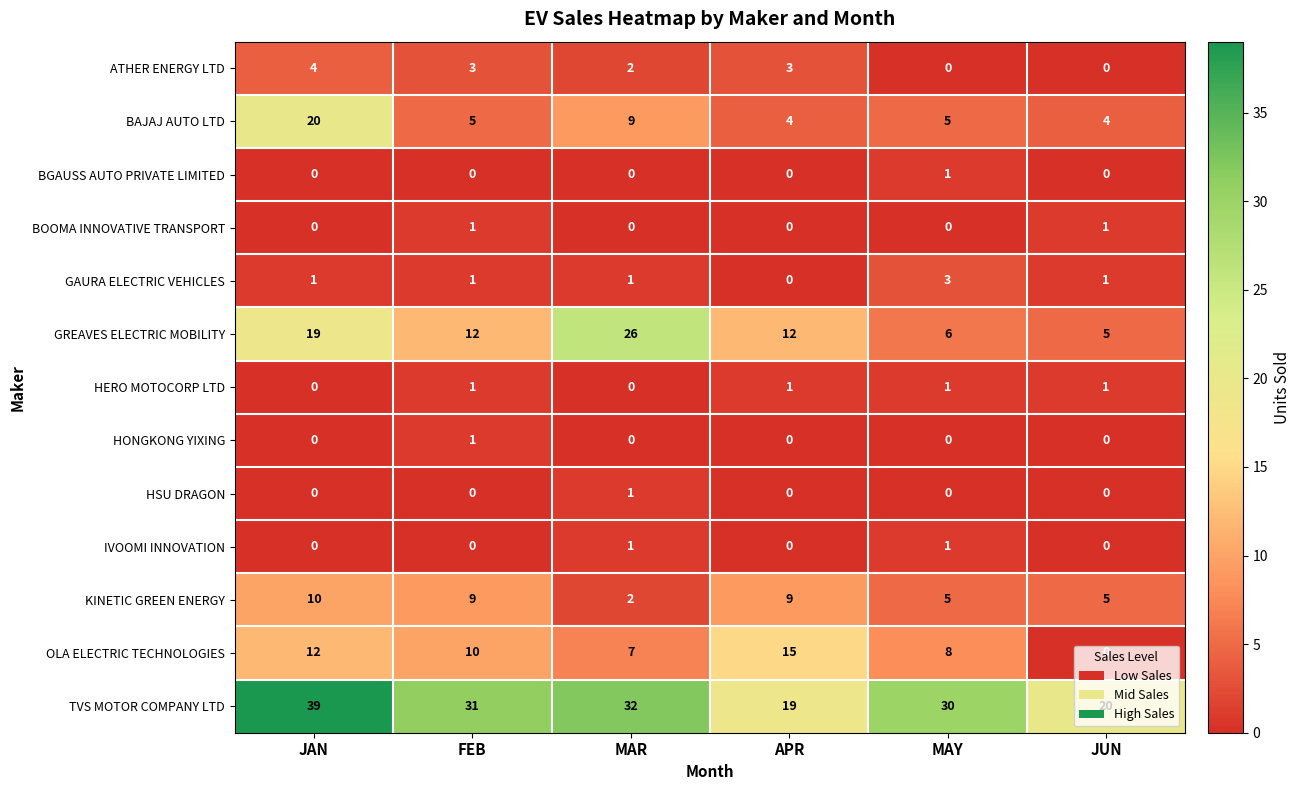

Between JAN and MAY, which series saw the biggest shift?

BAJAJ AUTO LTD